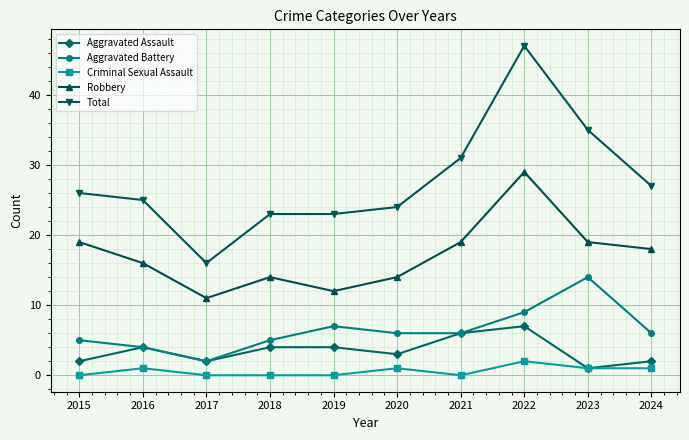

Reading left to right, extract all data points from this chart.

Aggravated Assault: 2	4	2	4	4	3	6	7	1	2
Aggravated Battery: 5	4	2	5	7	6	6	9	14	6
Criminal Sexual Assault: 0	1	0	0	0	1	0	2	1	1
Robbery: 19	16	11	14	12	14	19	29	19	18
Total: 26	25	16	23	23	24	31	47	35	27